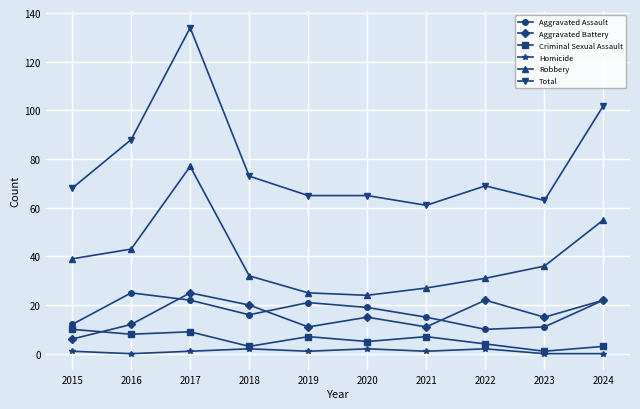

True or false: Homicide and Total cross at least once.

False